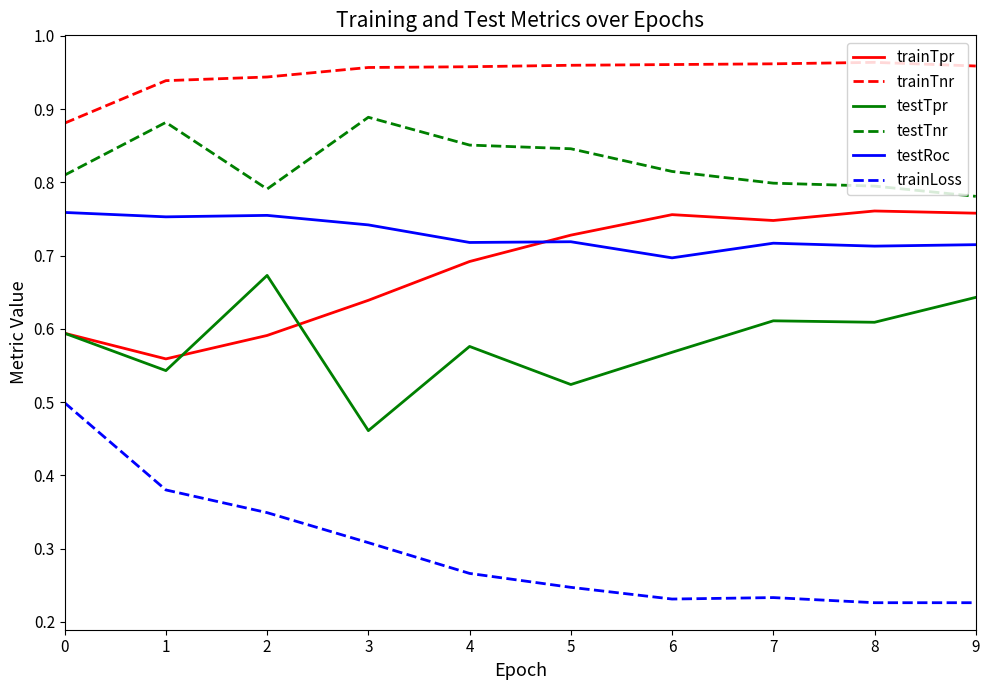

Which series has the largest total across all categories?

trainTnr